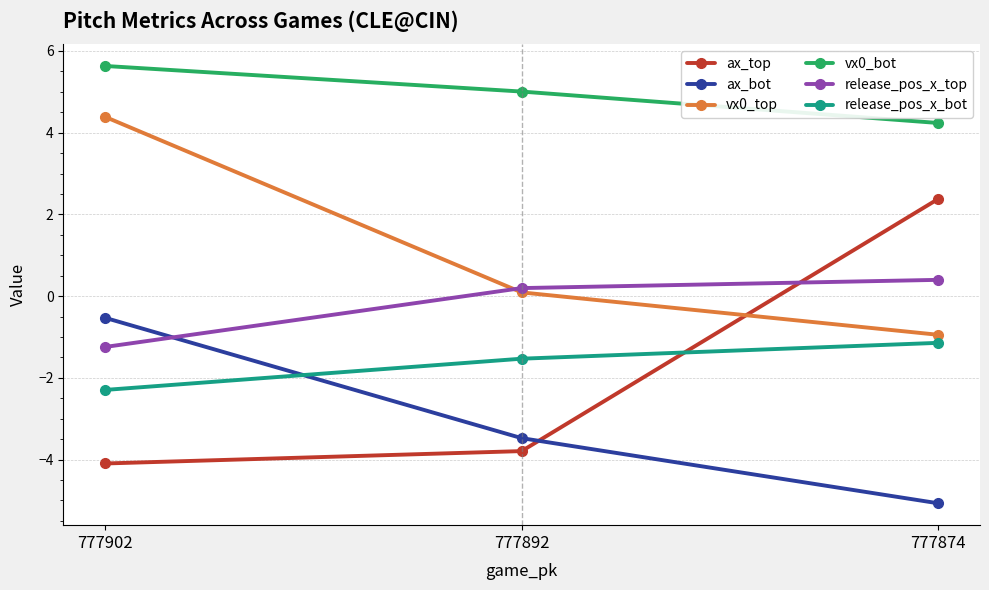

Is it true that vx0_bot equals 10.0 at 777902?

False